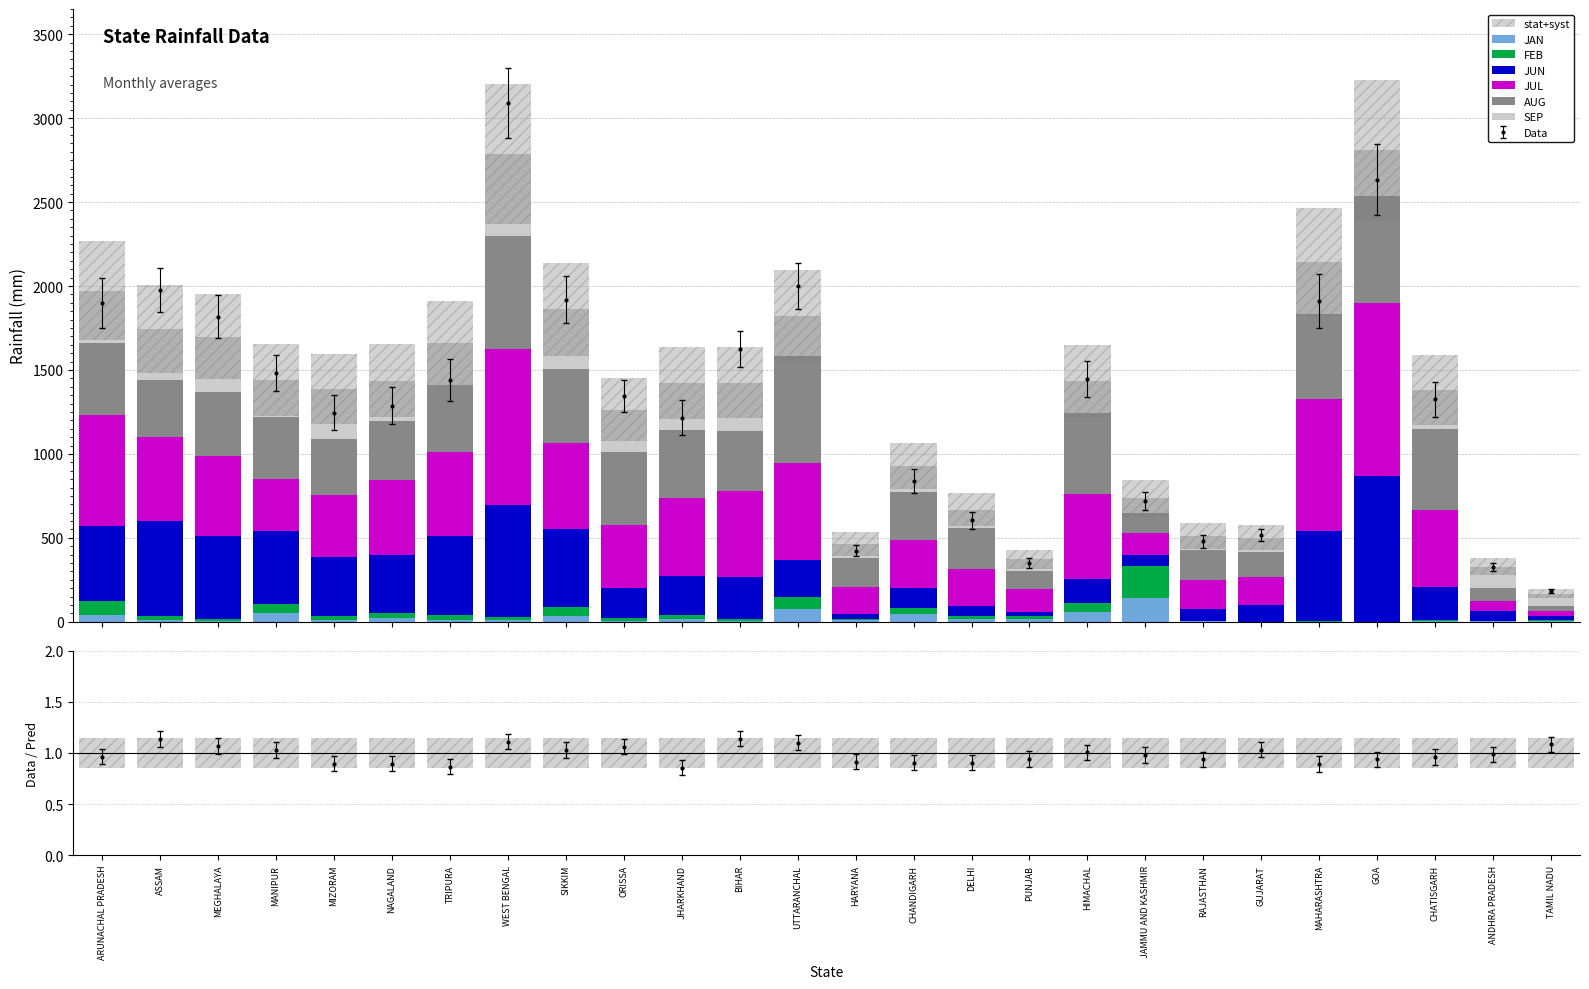

What is the average value of the FEB series?

29.8